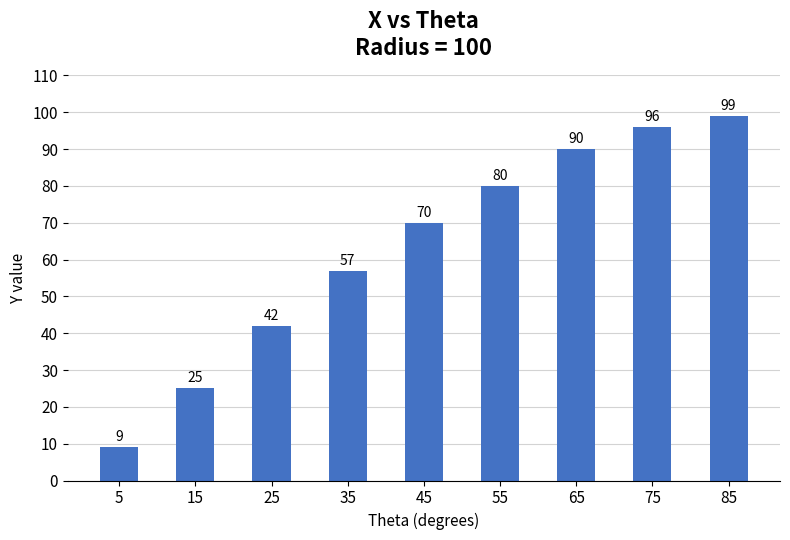

Are the bars horizontal?

No